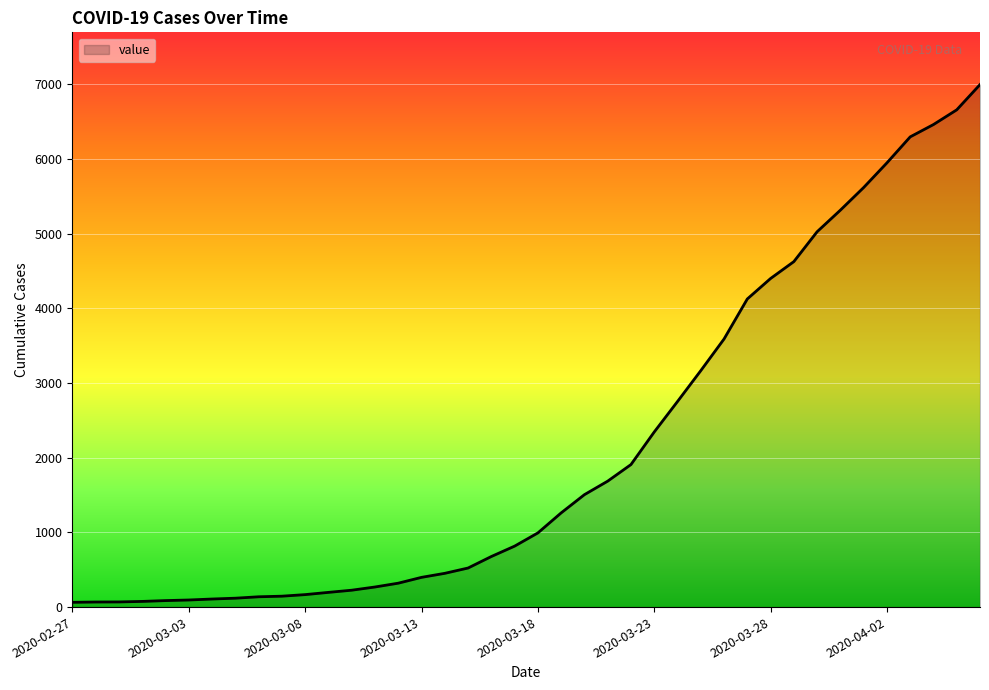

What is the greatest value displayed?

6995